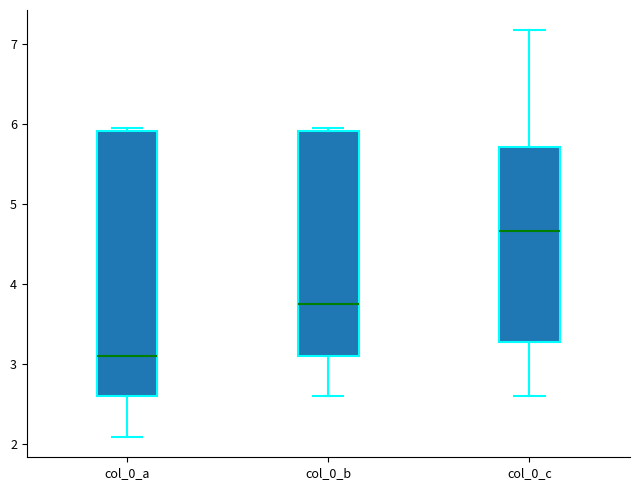

Which box's median line is the lowest?

col_0_a